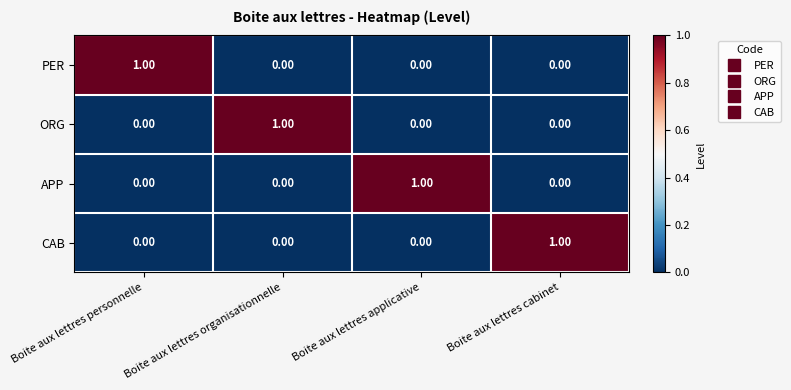

At which label does CAB reach its peak?

Boite aux lettres cabinet